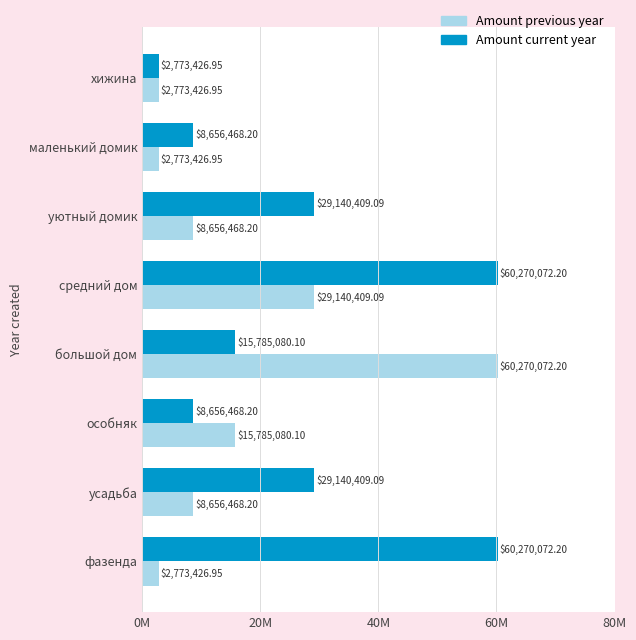

What is the average value of the Amount previous year series?

16353597.3